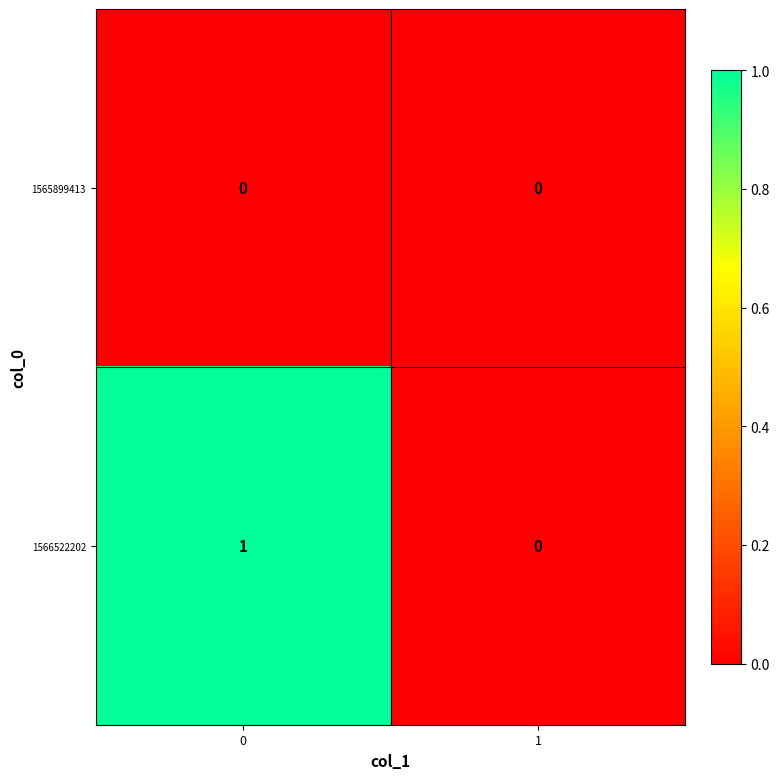

Reading left to right, list all the values displayed in this chart.

1565899413: 0	0
1566522202: 1	0